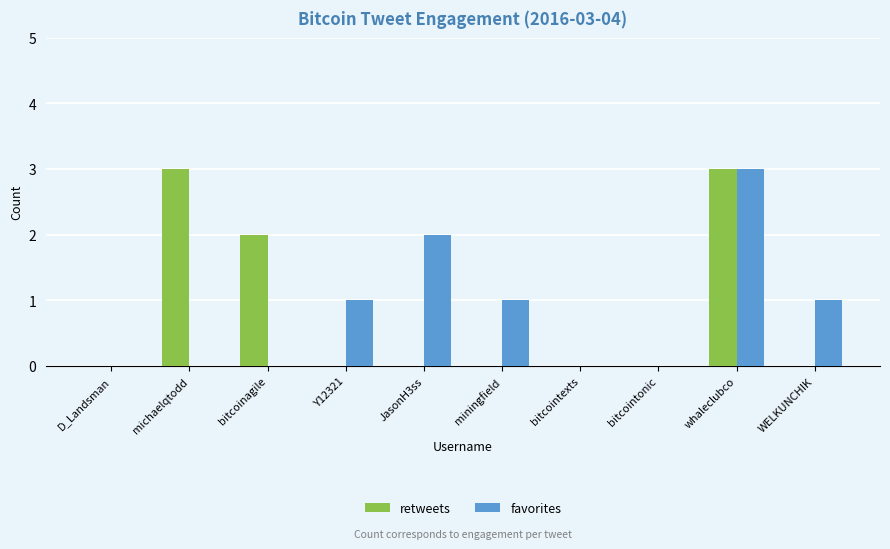

How many groups of bars are there?

10